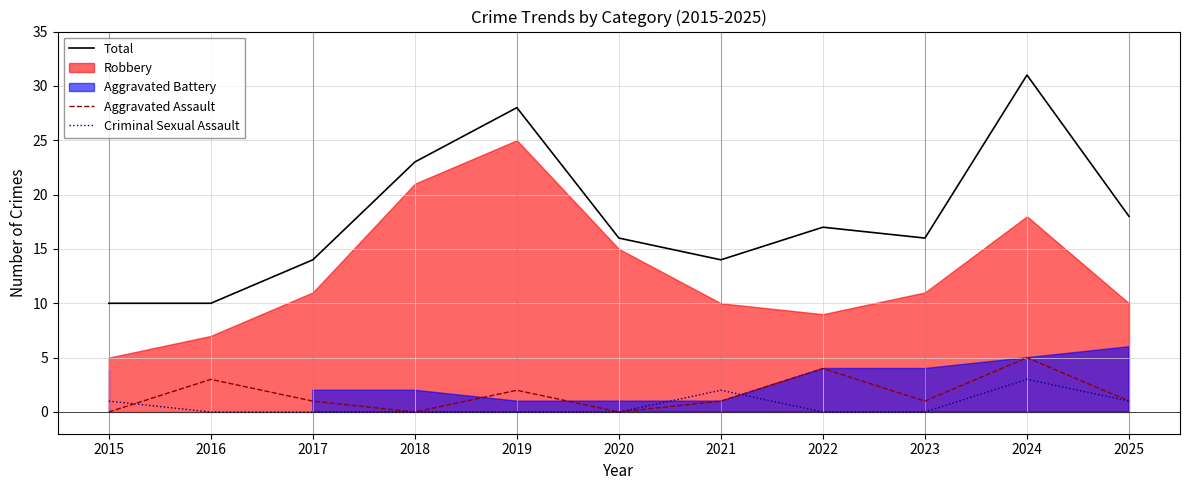

Which series has the widest spread of values?

Total